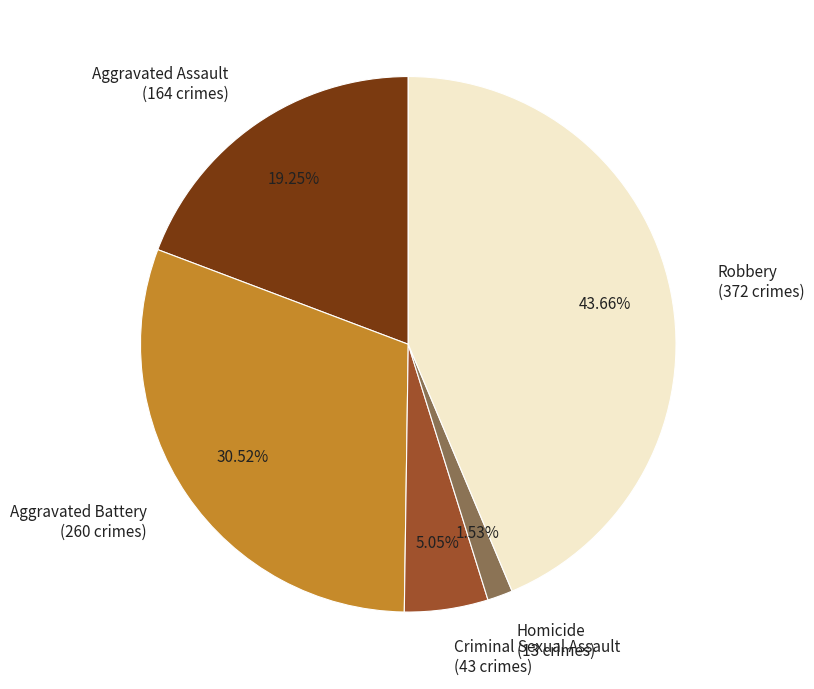

Does Aggravated Assault represent more than half of the total?

No